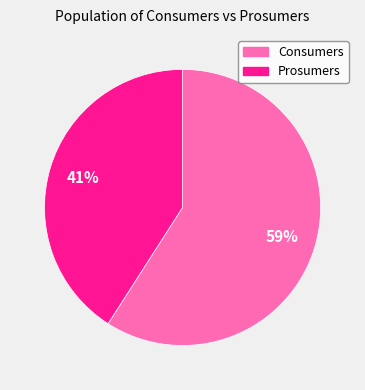

Which slice represents more than half of the pie?

Consumers